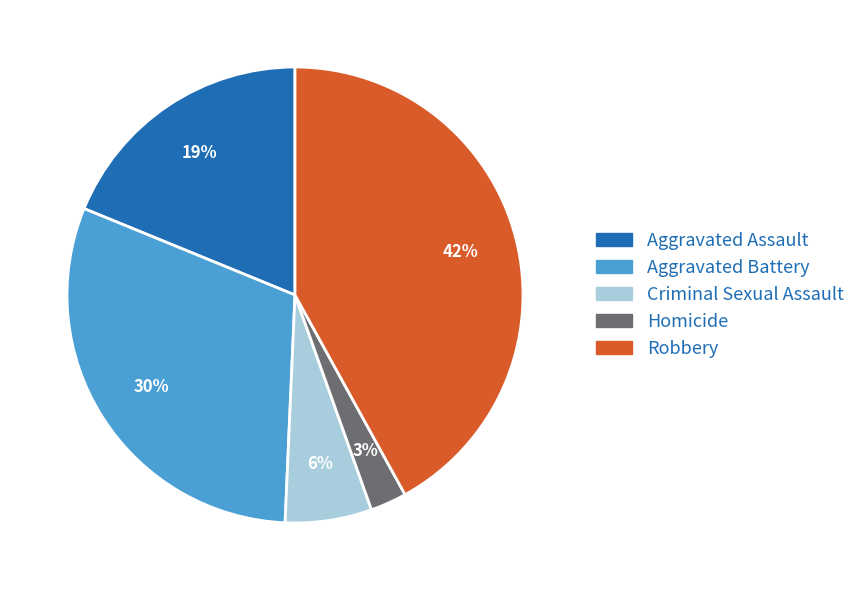

The Criminal Sexual Assault slice represents 6% of the pie. True or false?

True